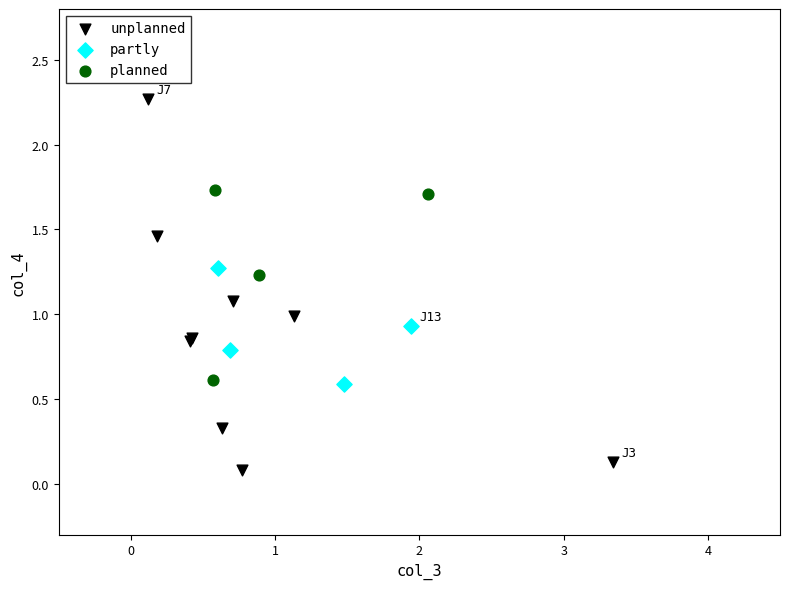

Which series reaches the maximum Y coordinate?

unplanned